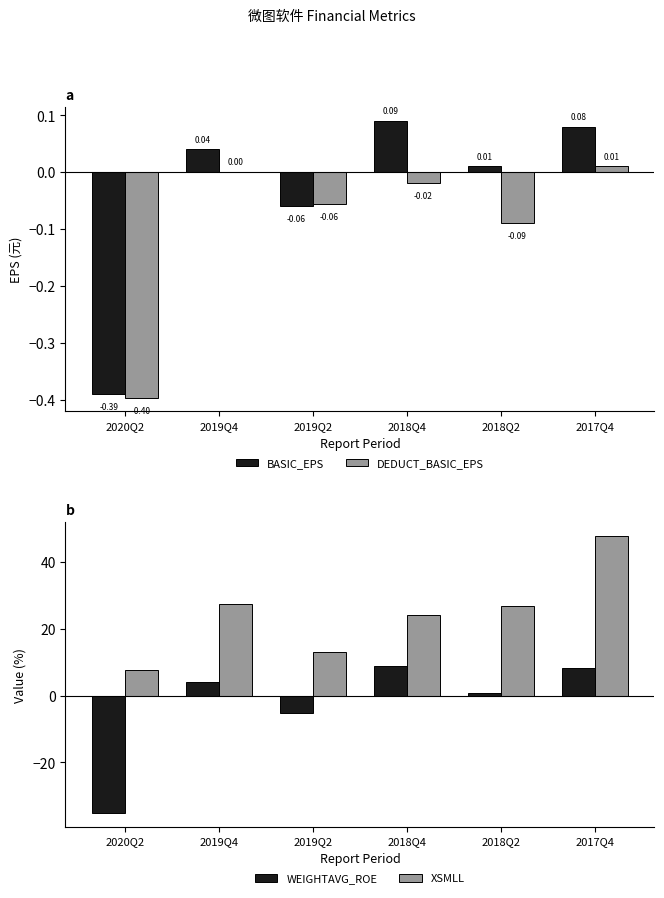

How many groups of bars are there?

6